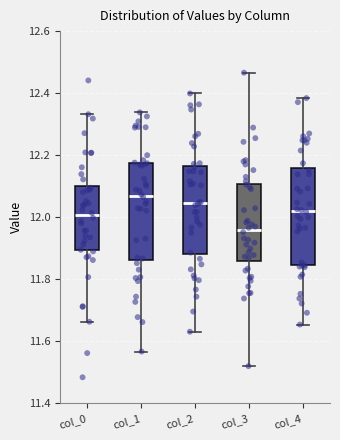

Where does the lower whisker of the box for col_0 end on the y-axis? The values are not printed on the chart, so give them approximately, as read against the axis.

11.66